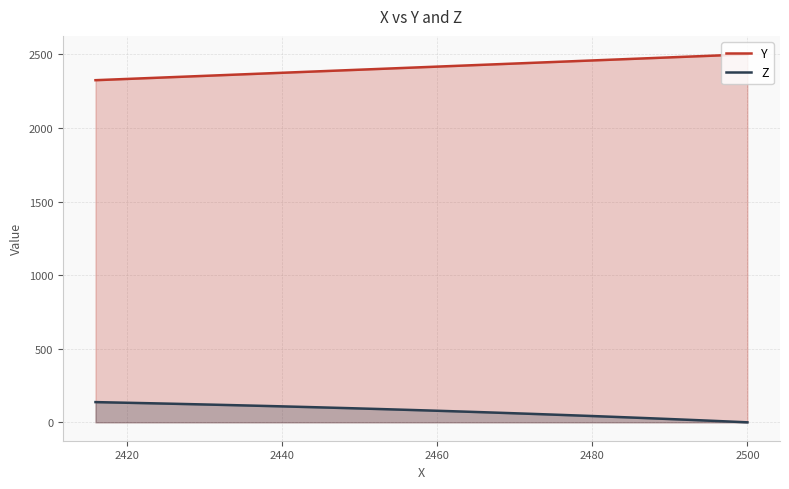

What is the value of the Z point at the 15th from the left?

61.7